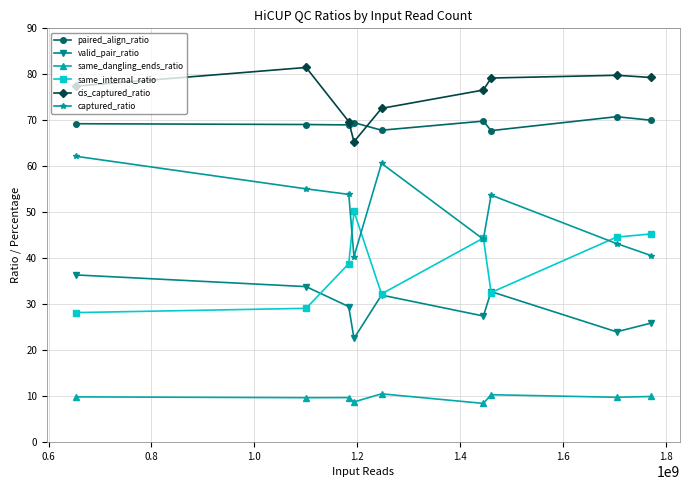

Which series has the largest total across all categories?

cis_captured_ratio